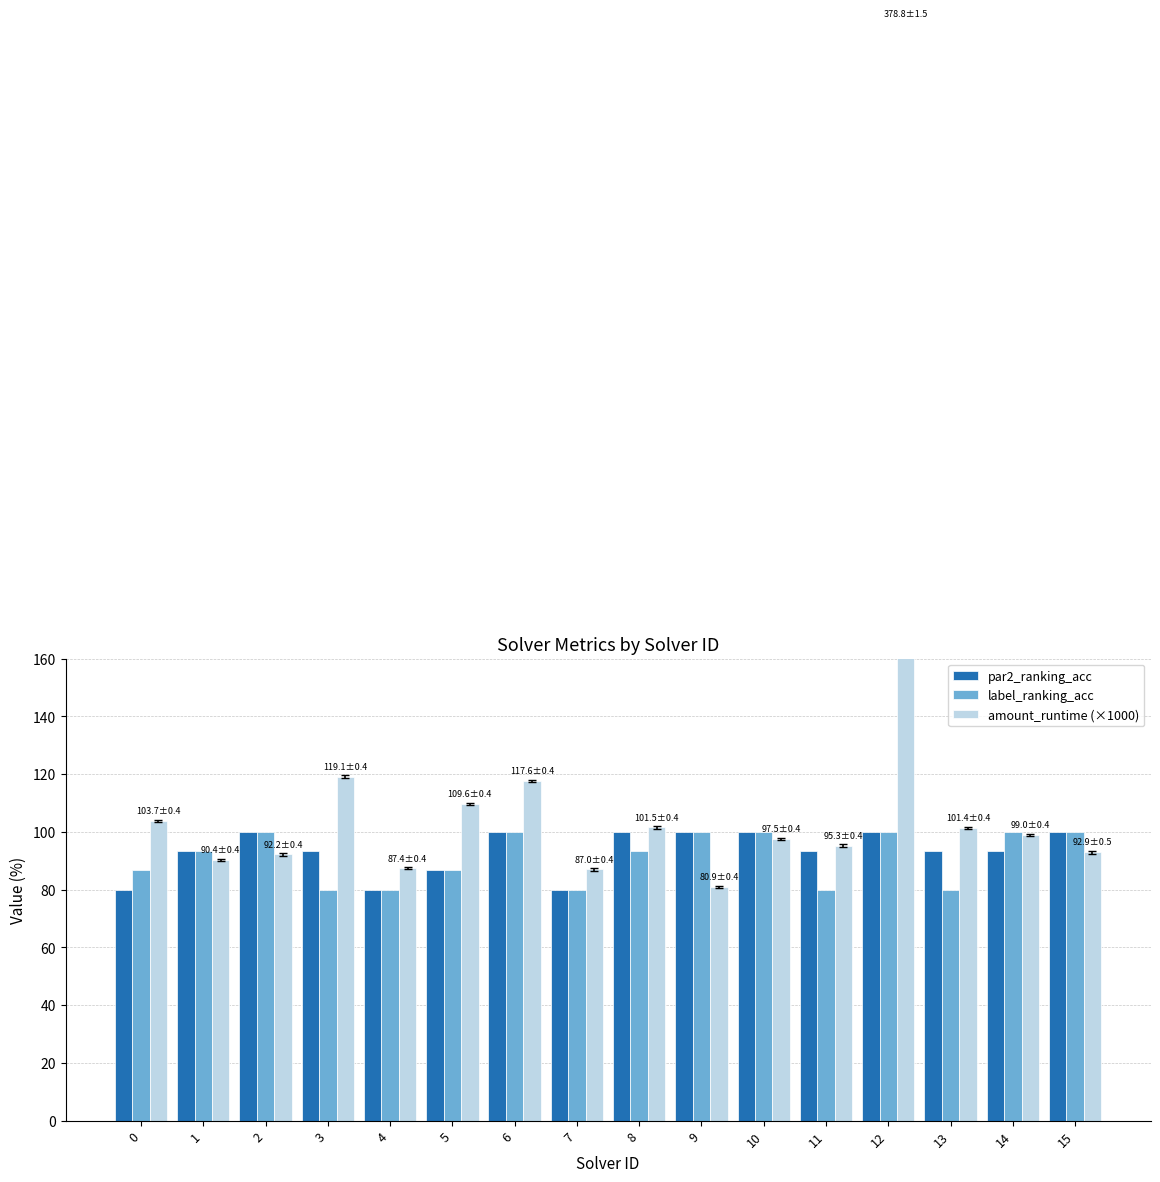

How many data points does each series have?

16